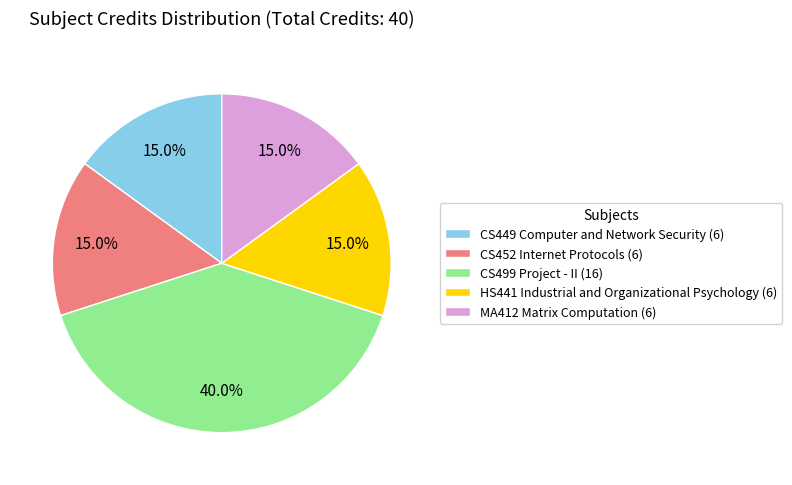

Between CS499 Project - II and MA412 Matrix Computation, which is larger?

CS499 Project - II